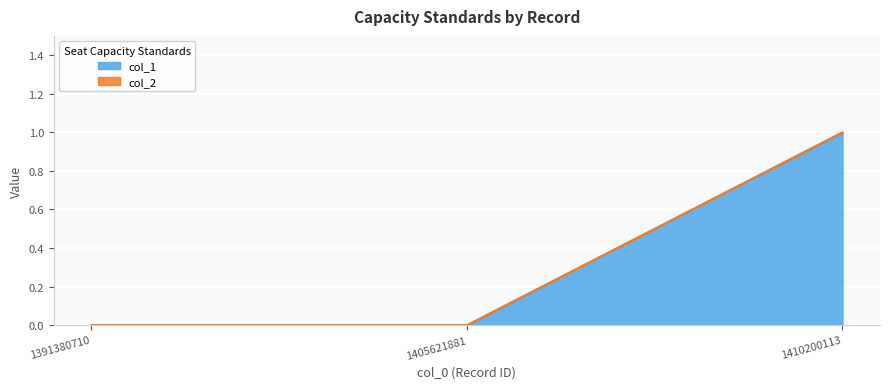

Reading left to right, extract all data points from this chart.

1391380710=0	1405621881=0	1410200113=1